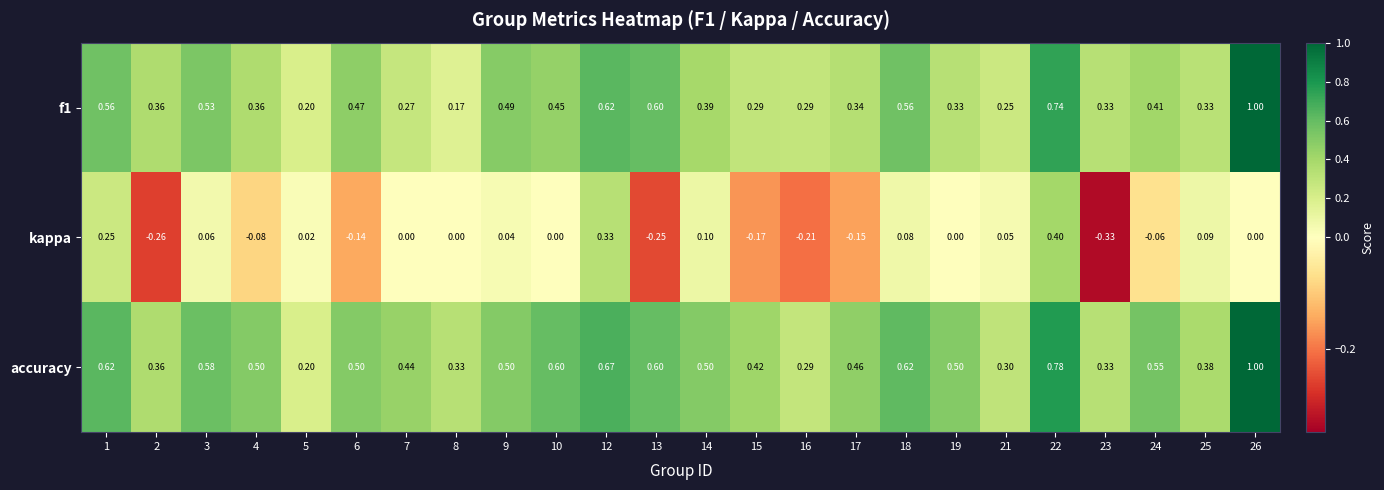

At which category is the sum across all series the highest?

26